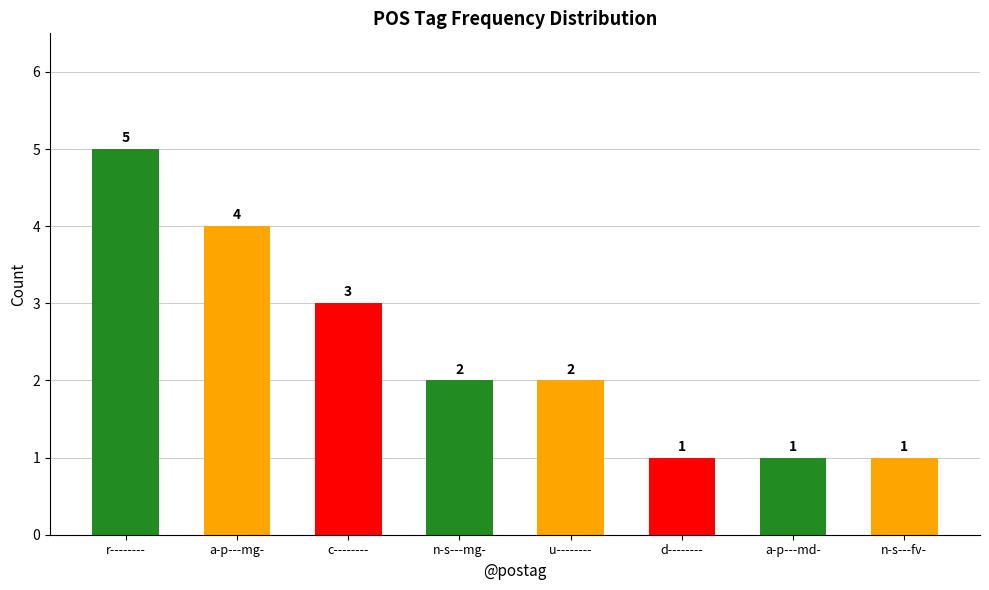

Reading left to right, what are all the values shown in this chart?

5	4	3	2	2	1	1	1